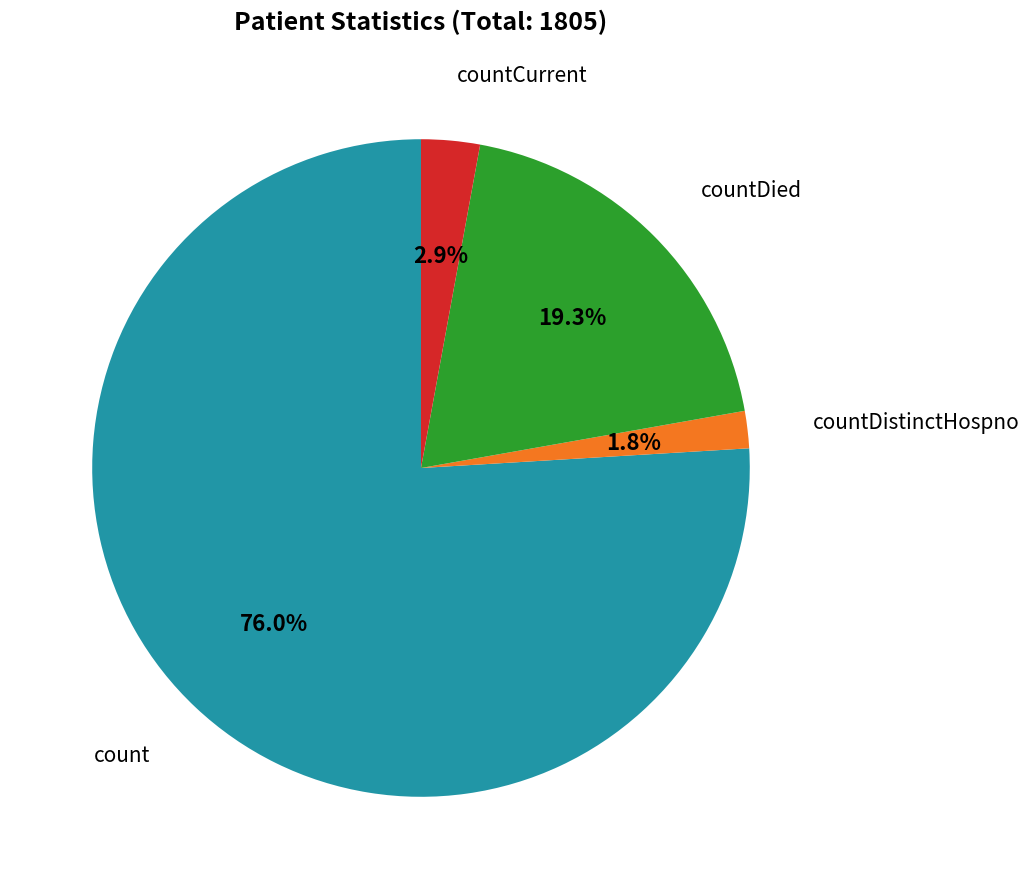

Does any single category account for the majority?

Yes